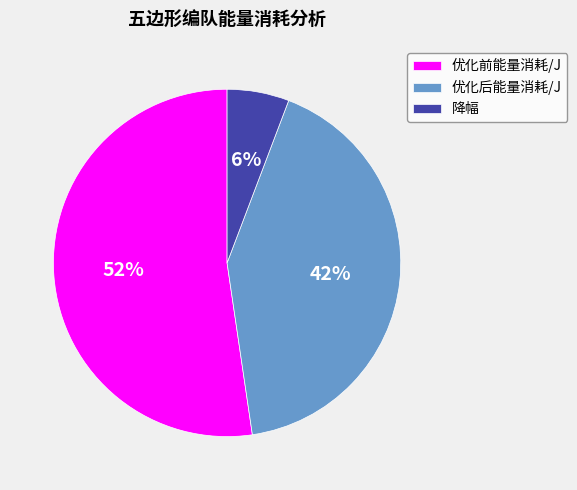

What is the ratio of the value at 优化前能量消耗/J to the value at 优化后能量消耗/J?

1.2